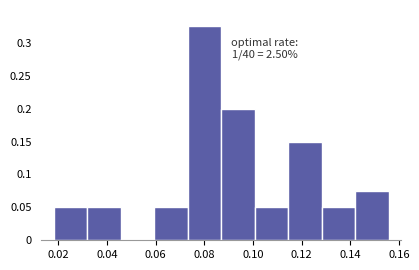

Over which range of the x-axis is the bar tallest?

0.074 to 0.086